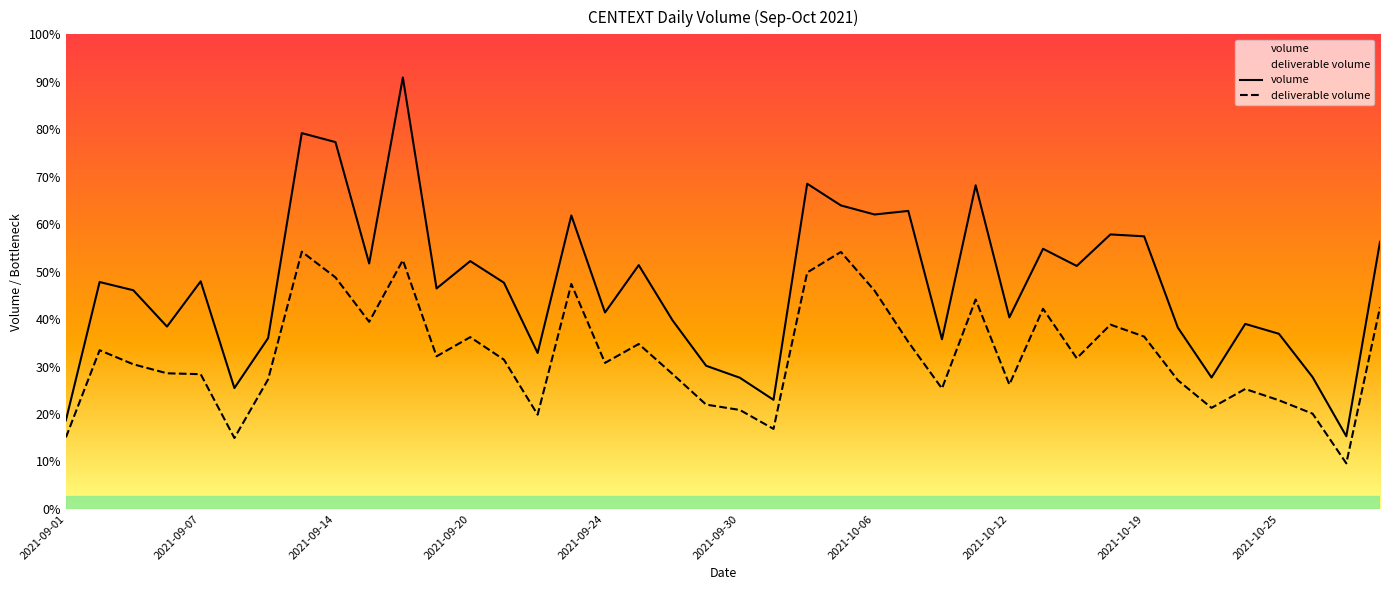

Where is the first local maximum for deliverable volume?

2021-09-02